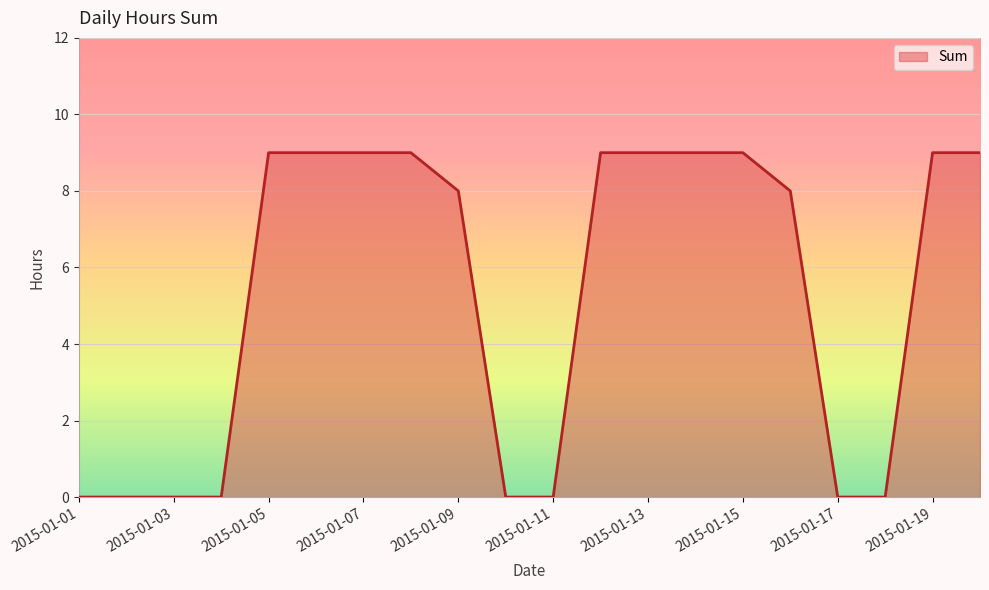

What is the maximum value shown in the chart?

9